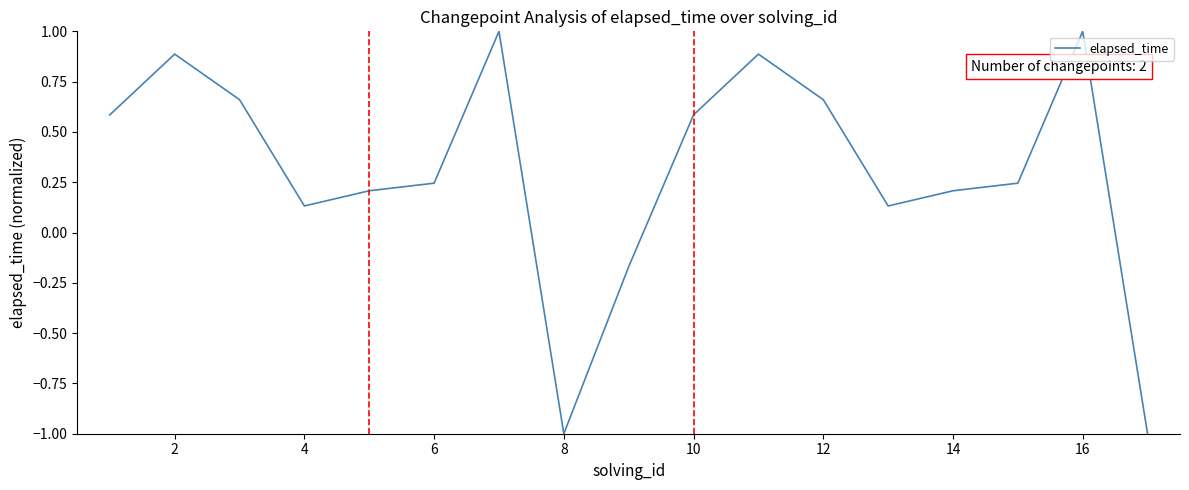

How many negative values are there?

3